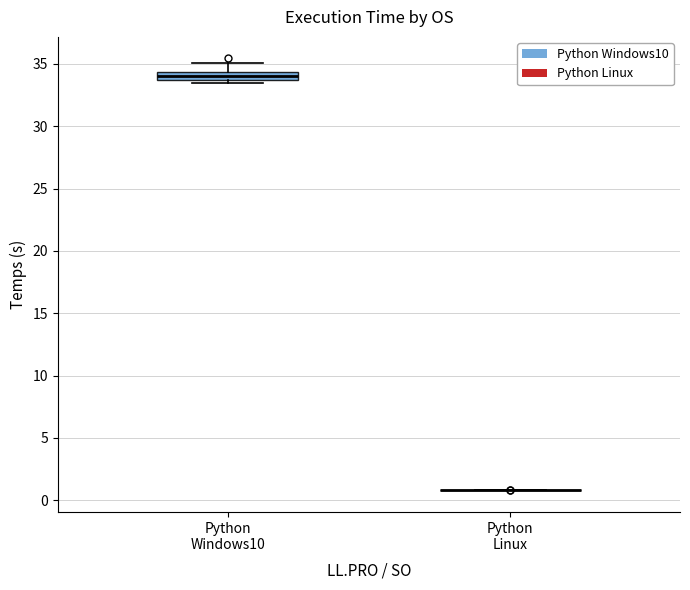

Comparing the boxes themselves (not the whiskers), which one is the tallest?

Python Windows10